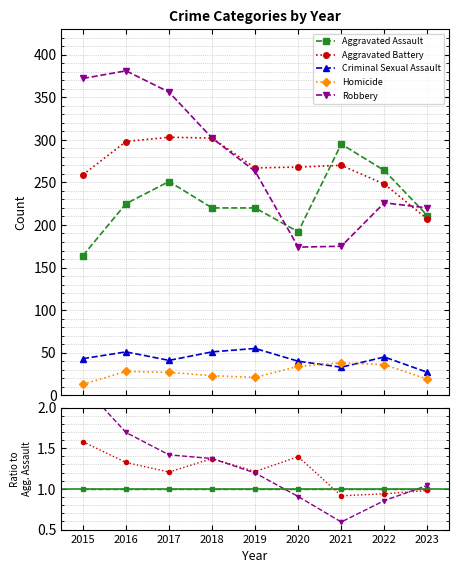

Between 2016 and 2022, which is larger?

2016